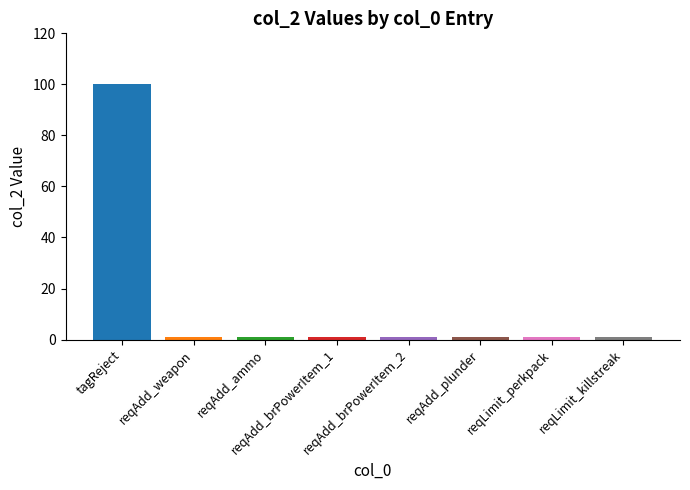

How many series are shown in this chart?

1